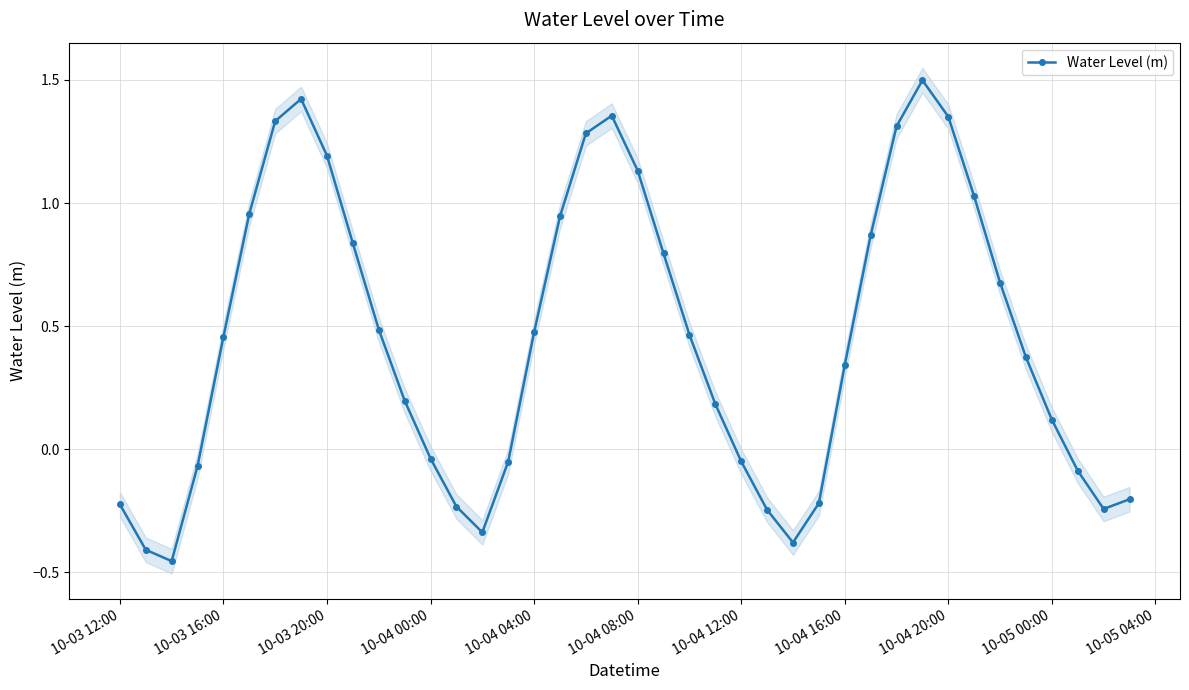

How many values are below zero?

15